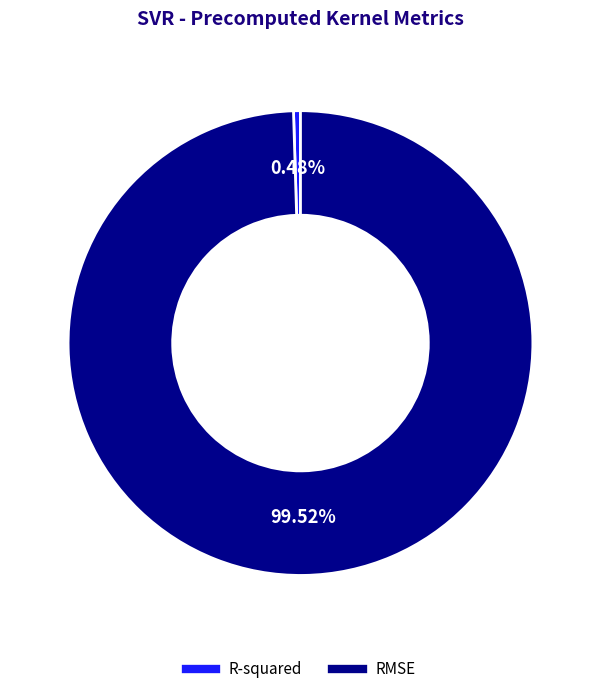

To the nearest percent, what is the combined percentage of RMSE and R-squared?

100%